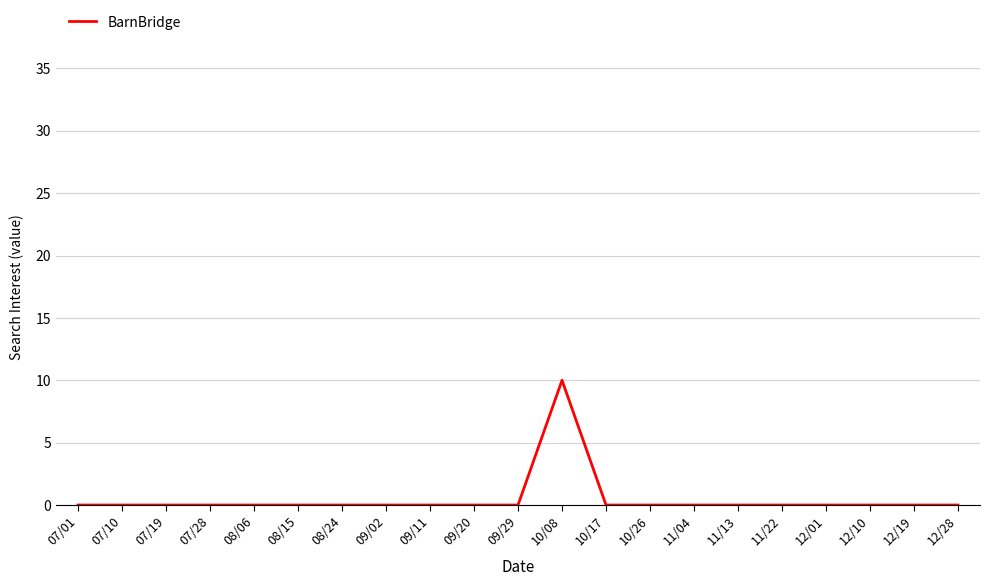

What is the maximum value shown in the chart?

10